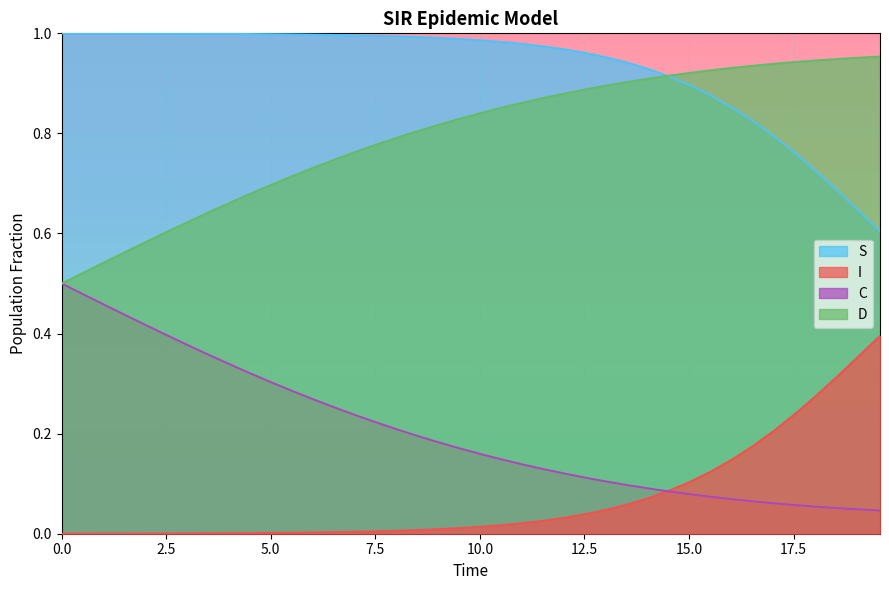

How many distinct data groups are displayed?

4